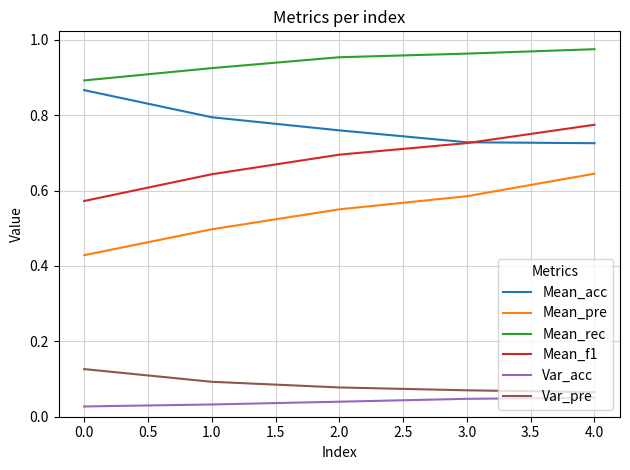

Which series has the largest total across all categories?

Mean_rec